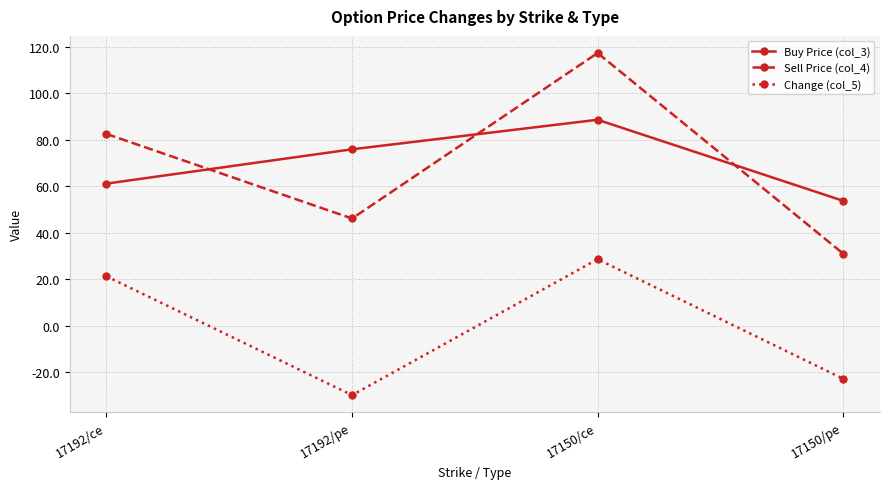

True or false: Sell Price (col_4) has a value of 27.1 at 17192/ce.

False